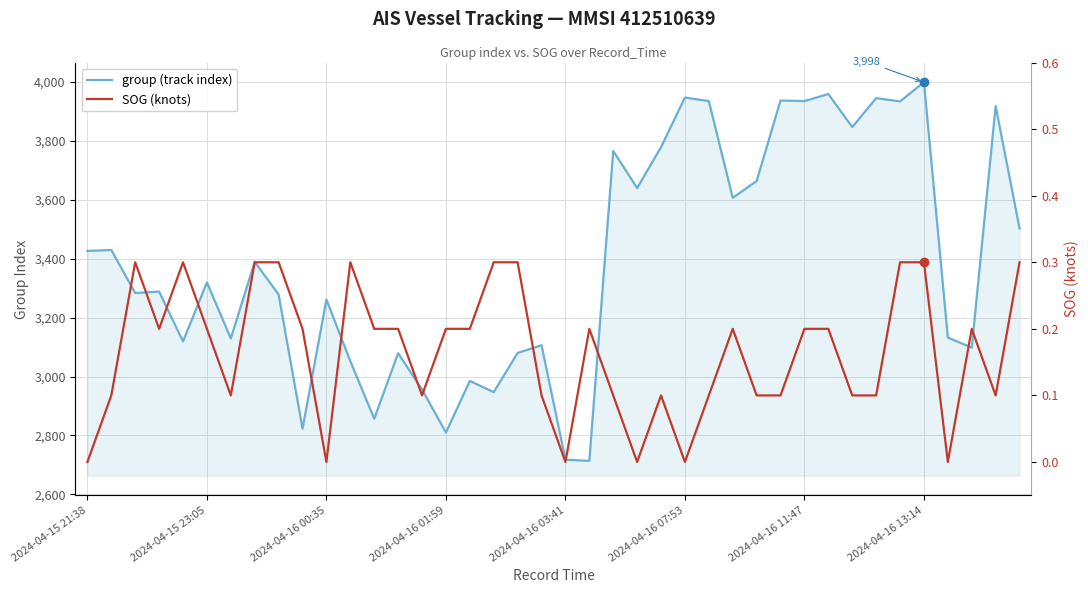

What is the approximate value of group (track index) at 2024-04-16 11:47?

3934.0